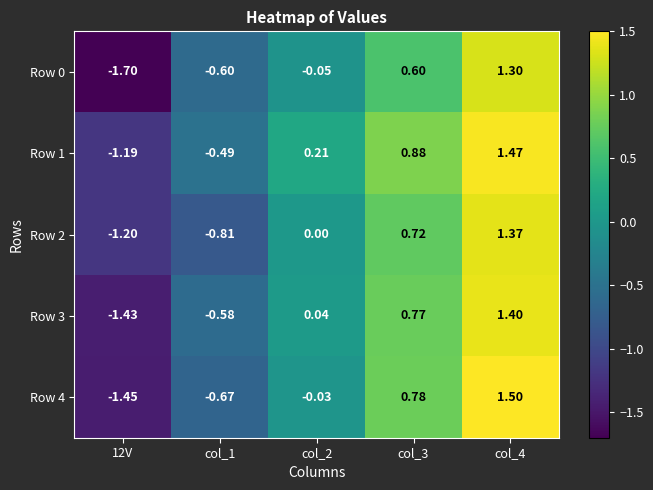

Is the value of Row 1 at col_3 greater than the value of Row 4 at col_3?

Yes